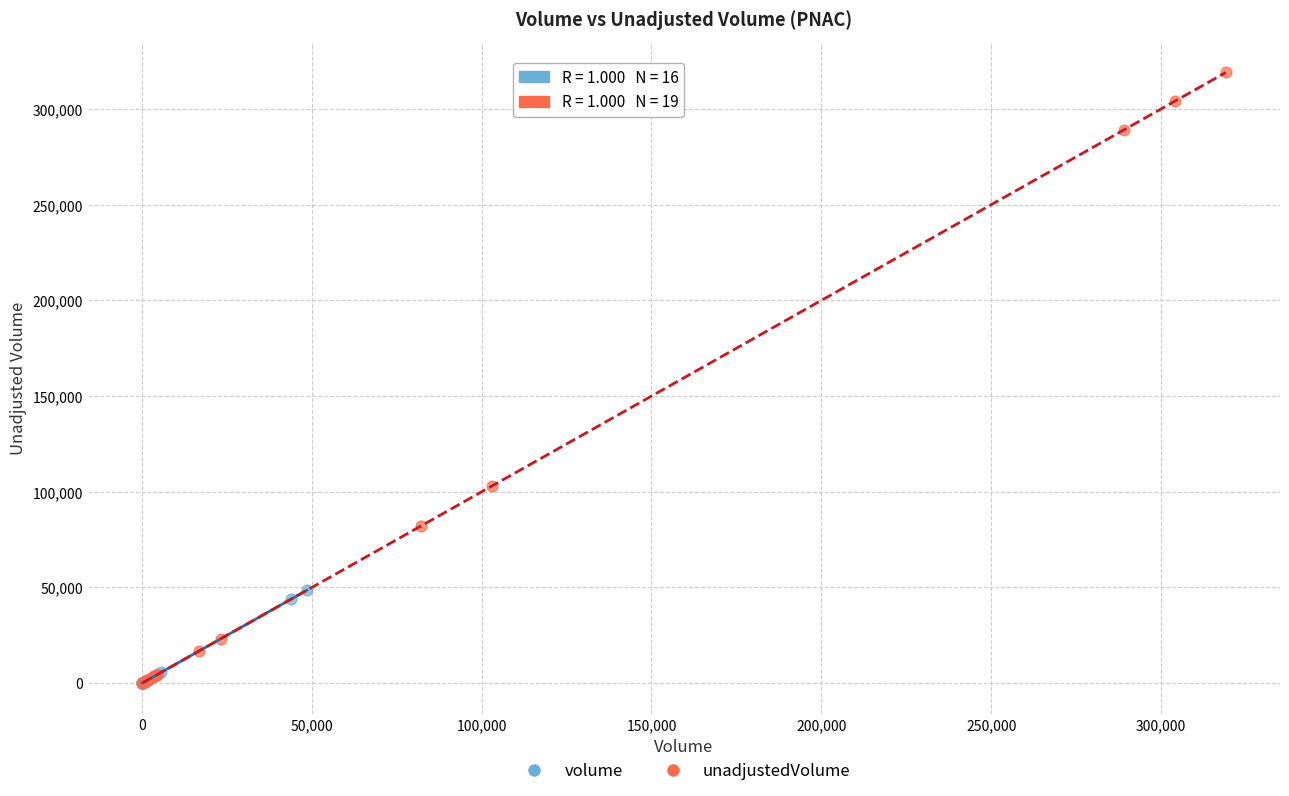

Which series contains the highest Y value?

unadjustedVolume